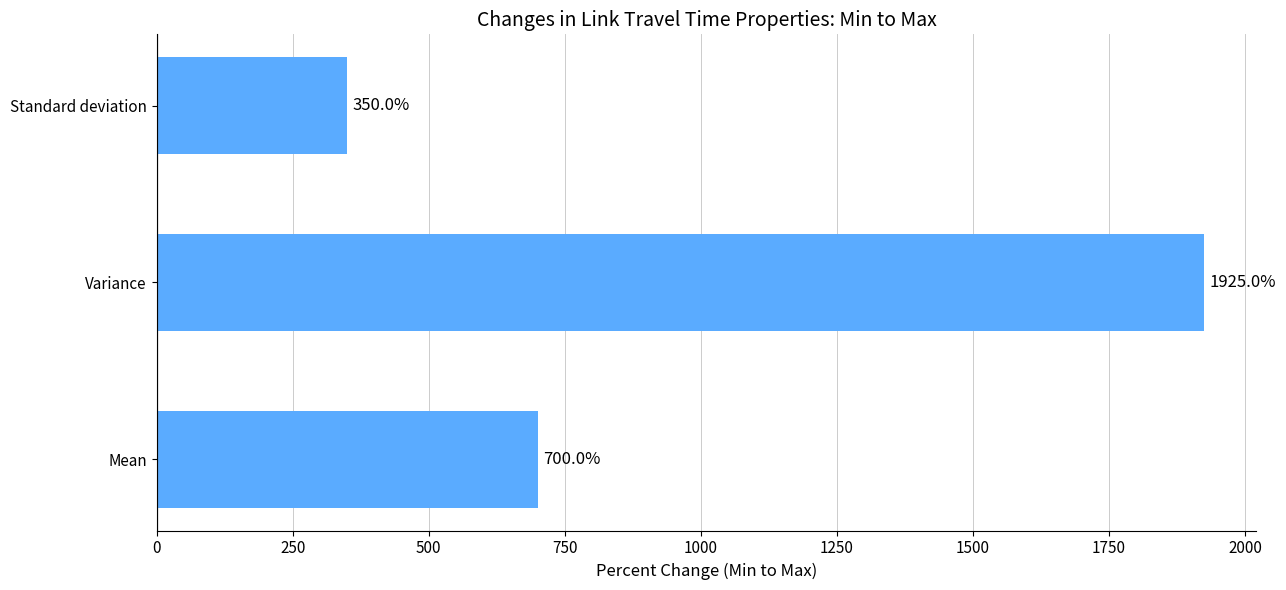

Which label corresponds to the smallest value in the chart?

Standard deviation